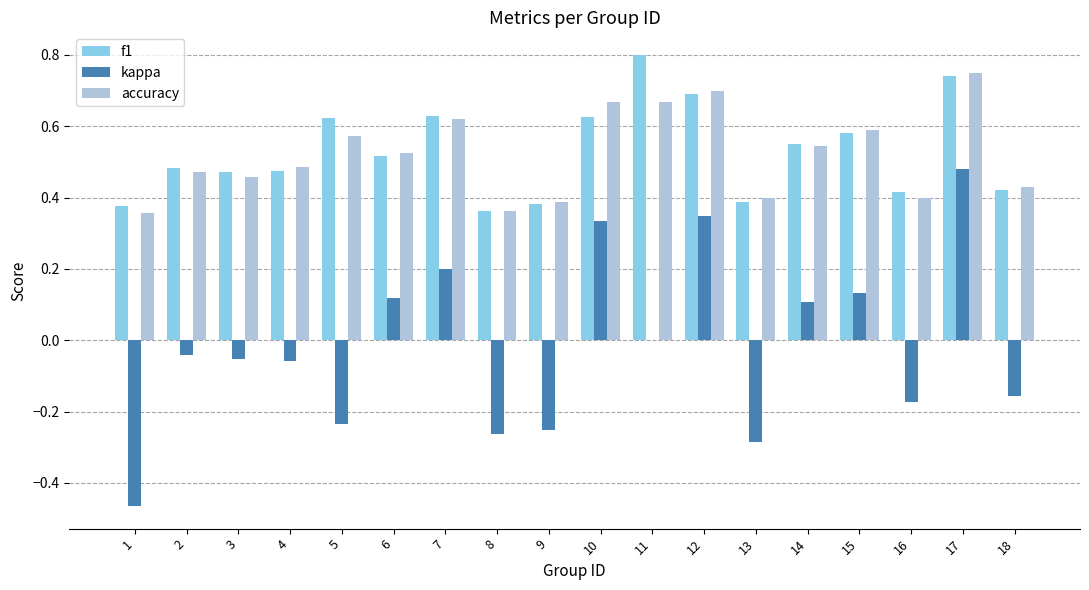

What is the sum of all accuracy values?

9.4